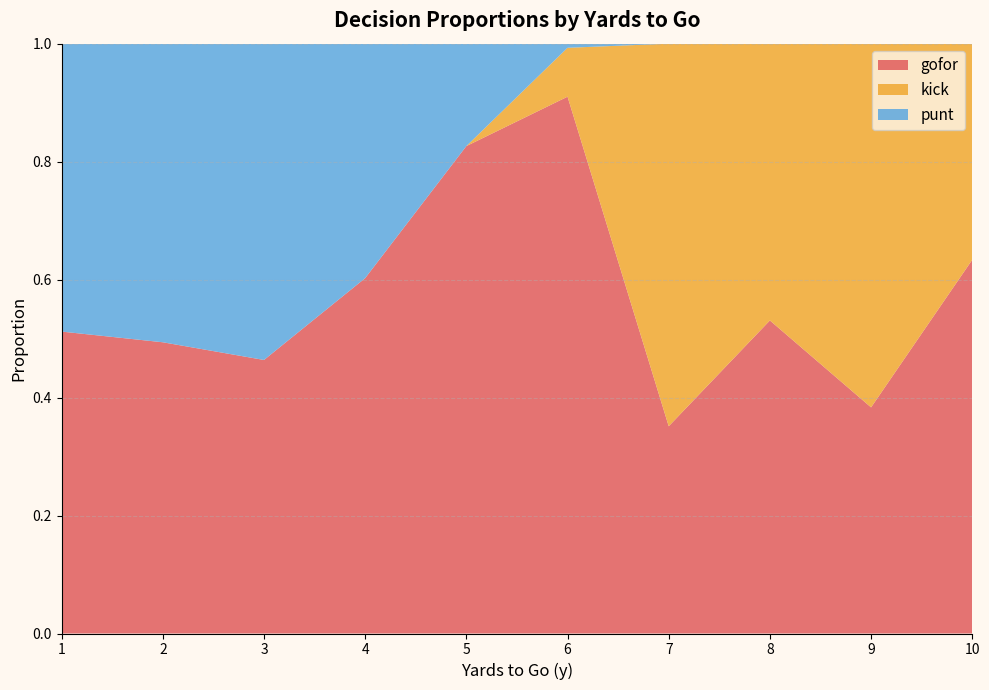

At which label does gofor reach its minimum?

7